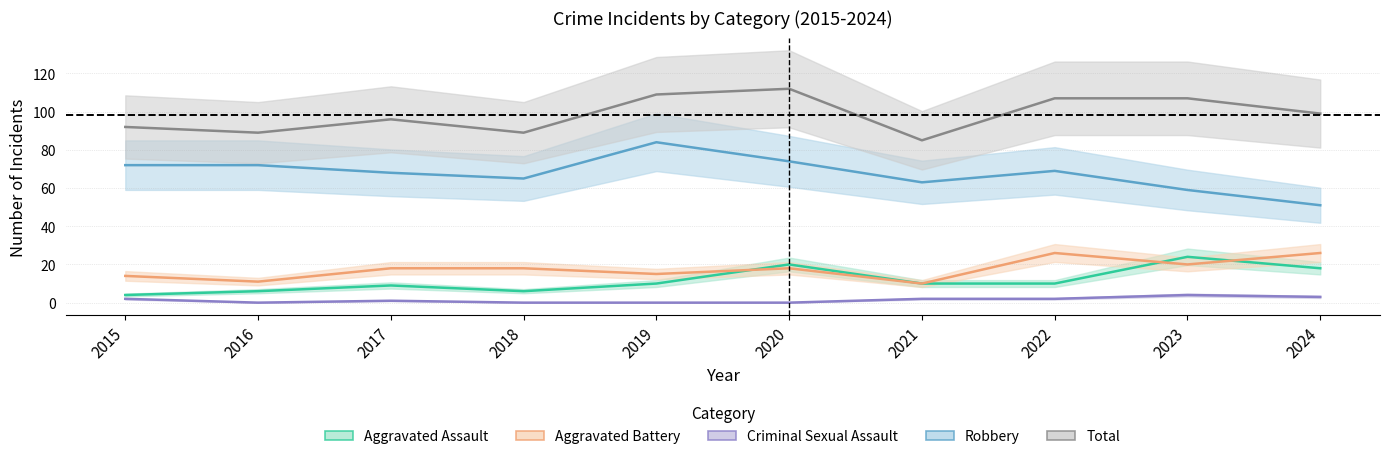

At which category is the sum across all series the highest?

2020